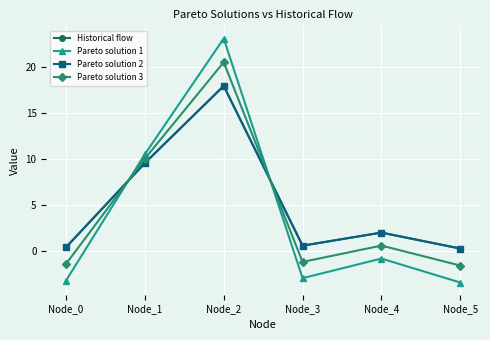

How many times do Historical flow and Pareto solution 3 cross each other?

2